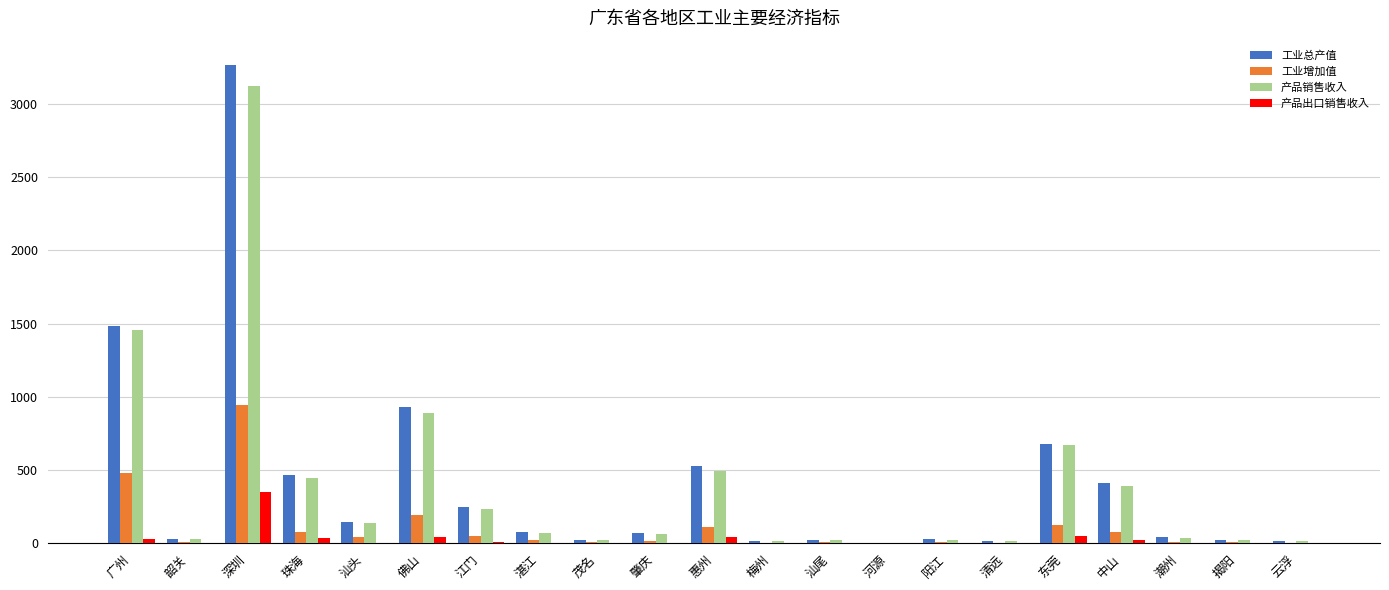

Is the value of 工业增加值 at 汕头 greater than the value of 产品出口销售收入 at 云浮?

Yes